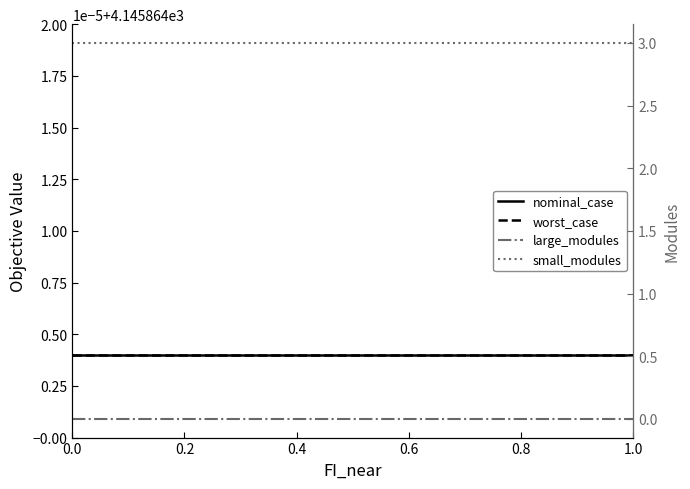

What value does the worst_case series have at 1.0?

4145.9